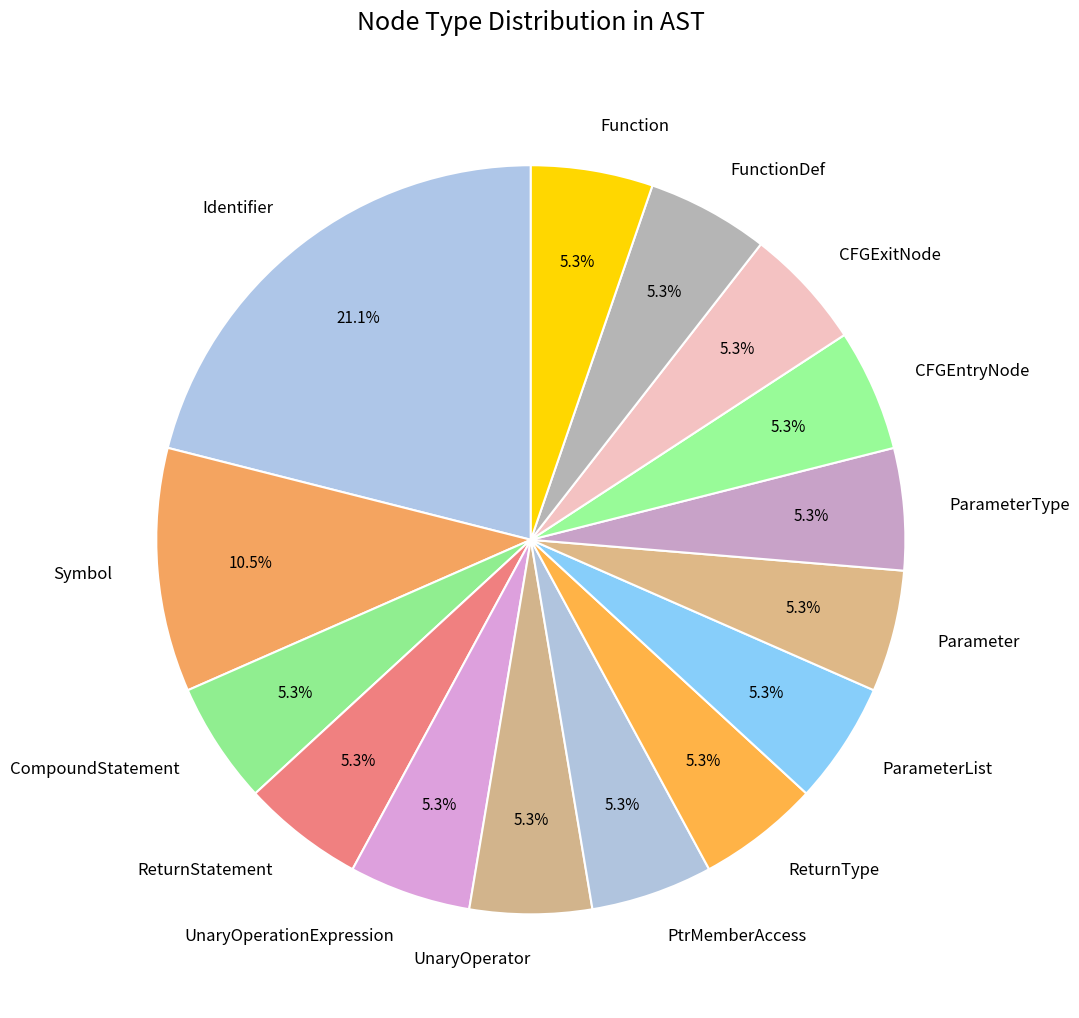

Is it true that ReturnType is 5% of the pie?

True